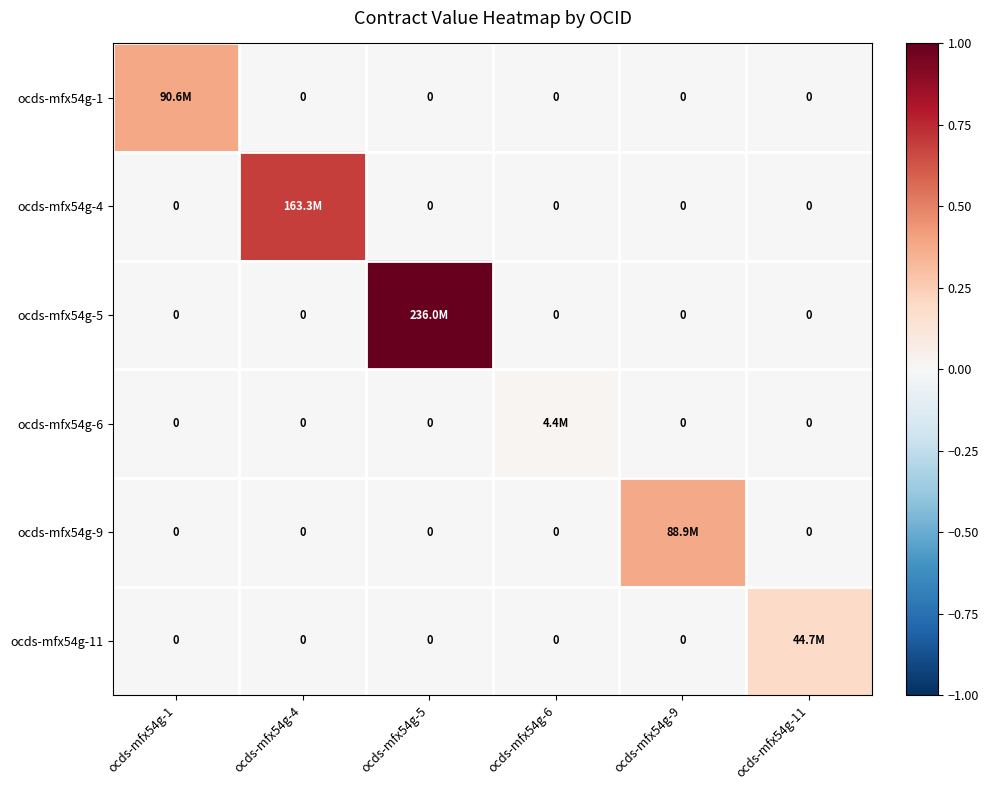

How many series are shown in this chart?

6